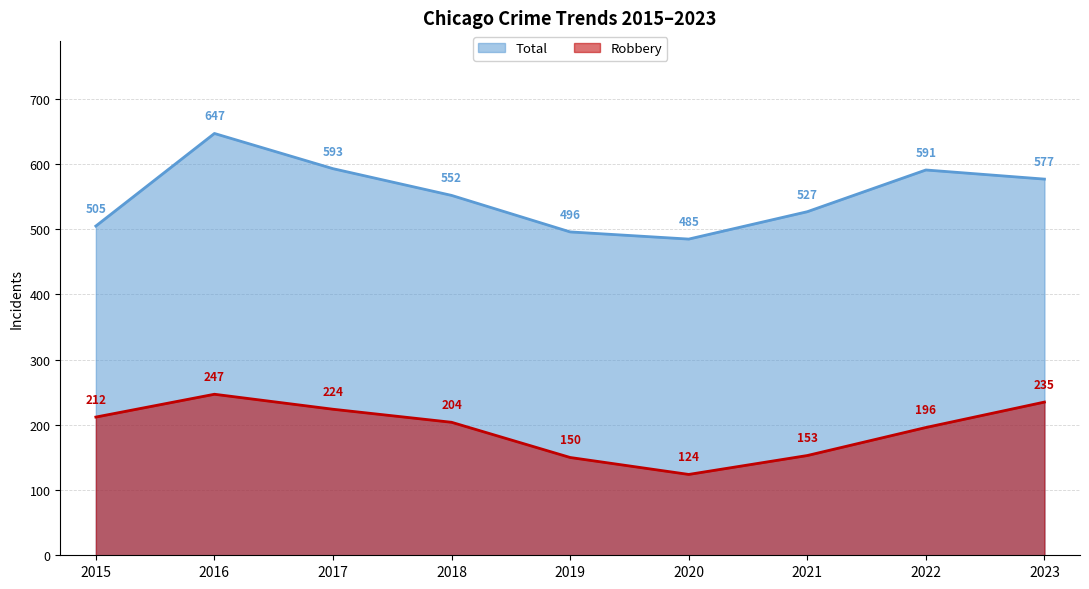

How many lines are shown in the chart?

2